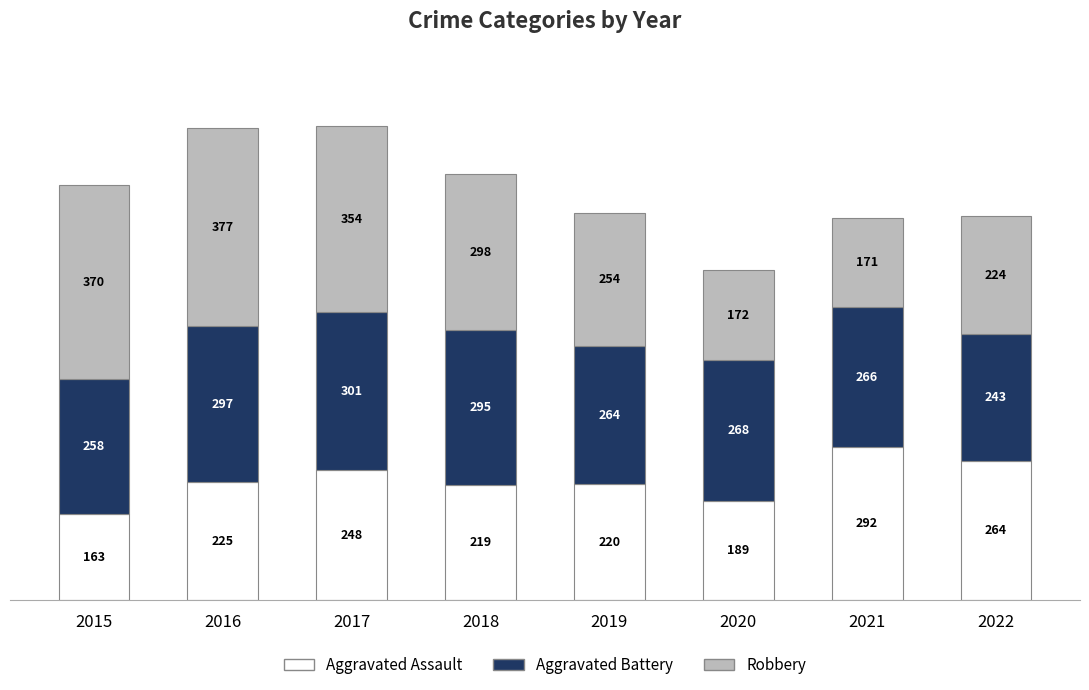

Where is Aggravated Assault nearest to the value 227?

2016